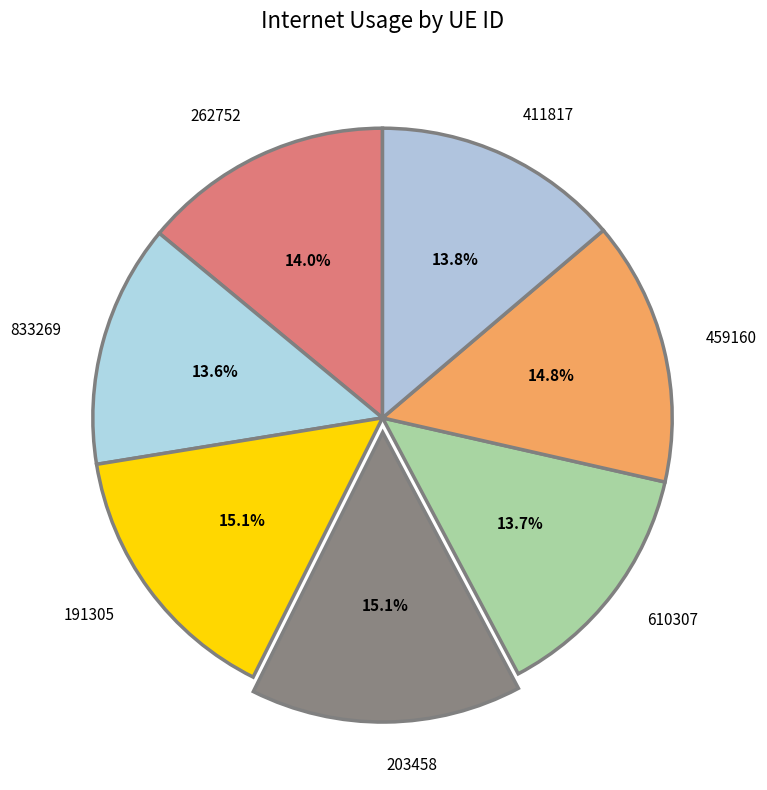

How many slices are in this pie chart?

7